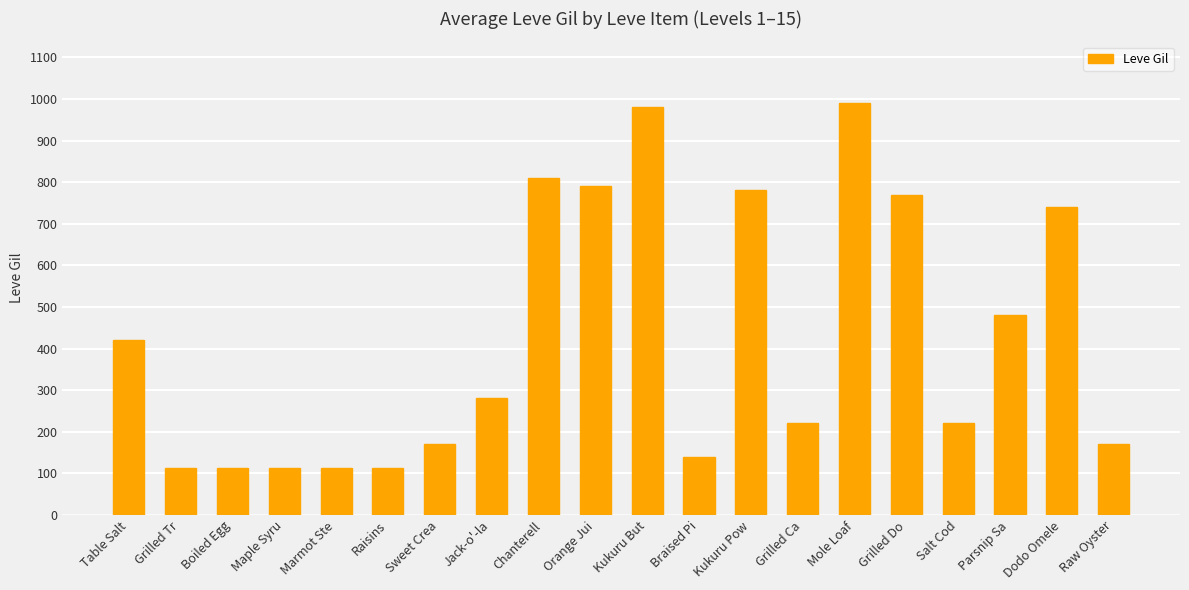

What is the label of the 9th bar from the right?

Braised Pi